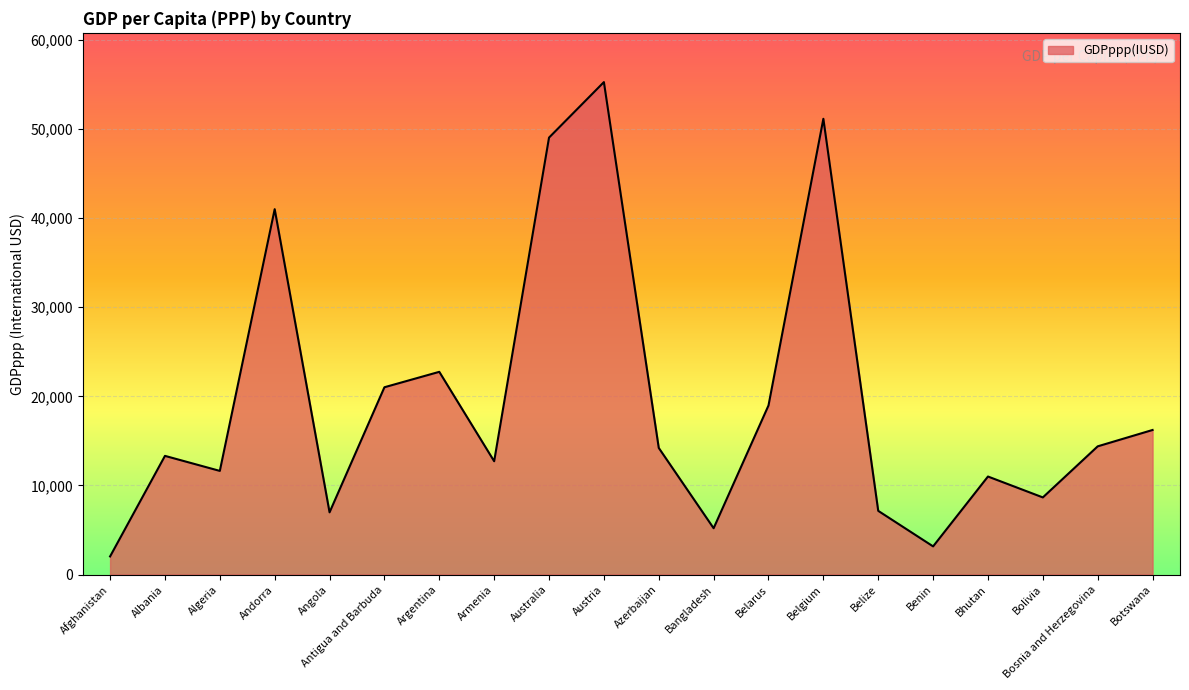

What is the minimum value shown in the chart?

2033.8